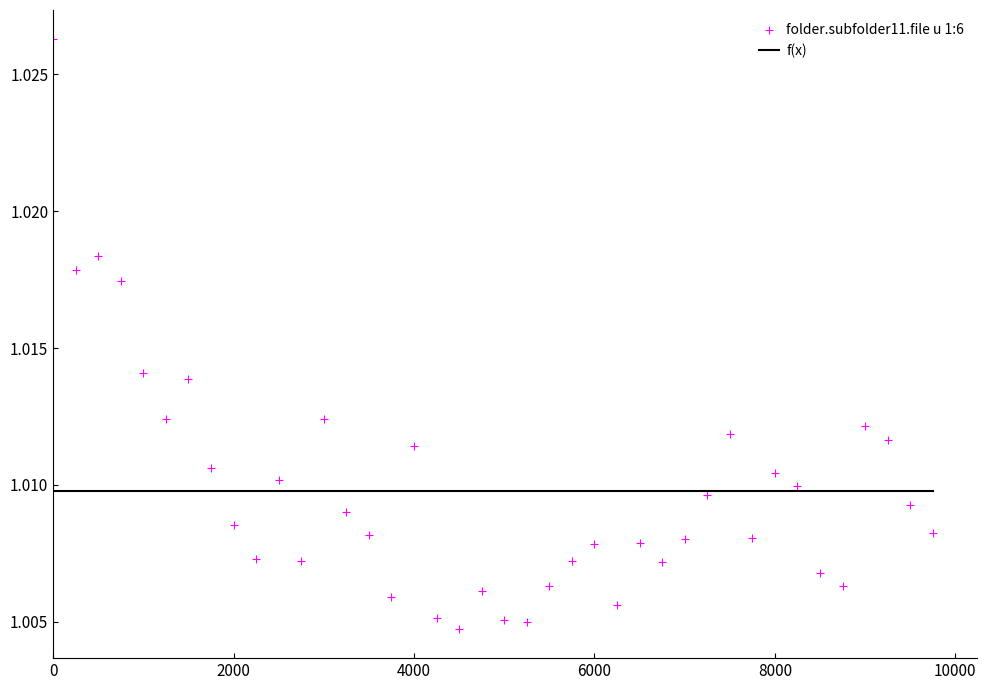

What is the range of X values (max minus min)?

9750.0